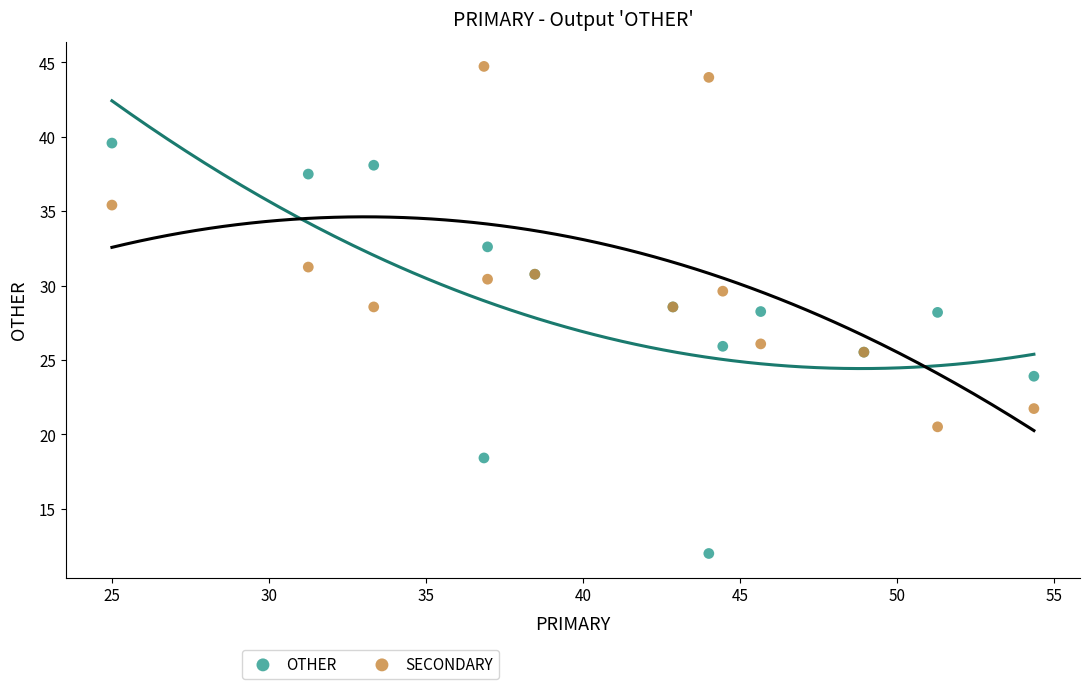

Which series has the widest spread of Y values?

OTHER